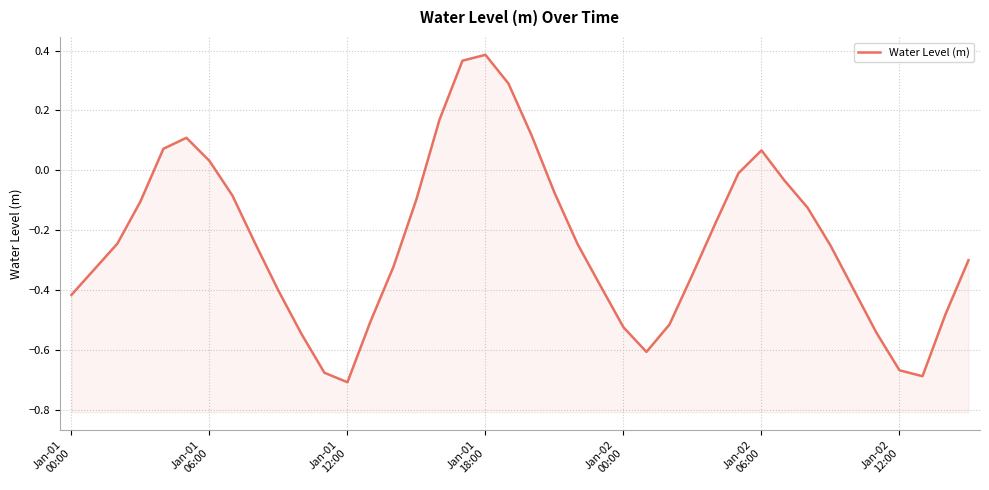

How many data points are less than 0?

31